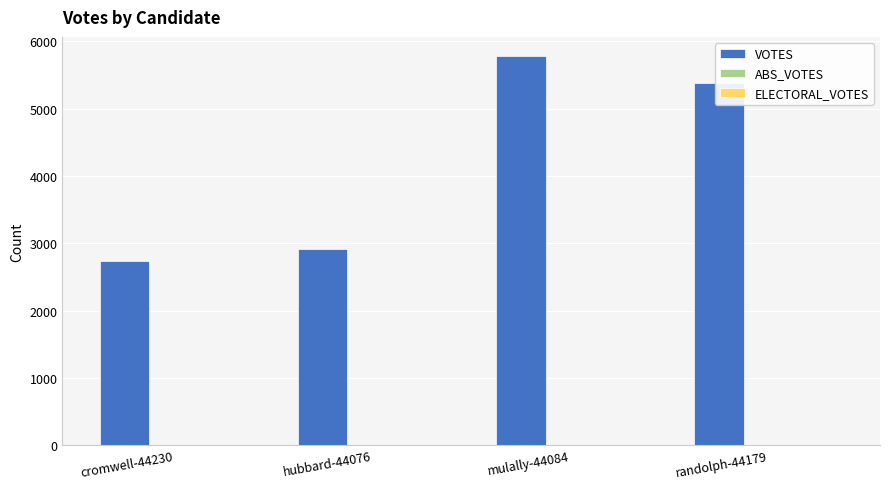

What is the greatest value displayed?

5777